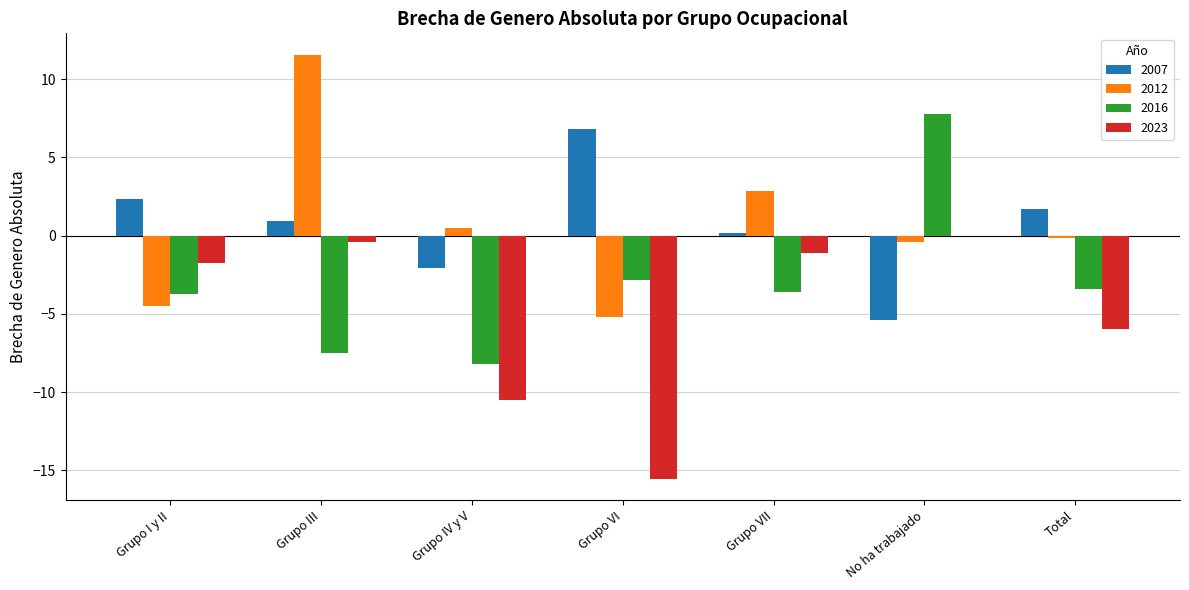

What is the maximum value for 2016?

7.8